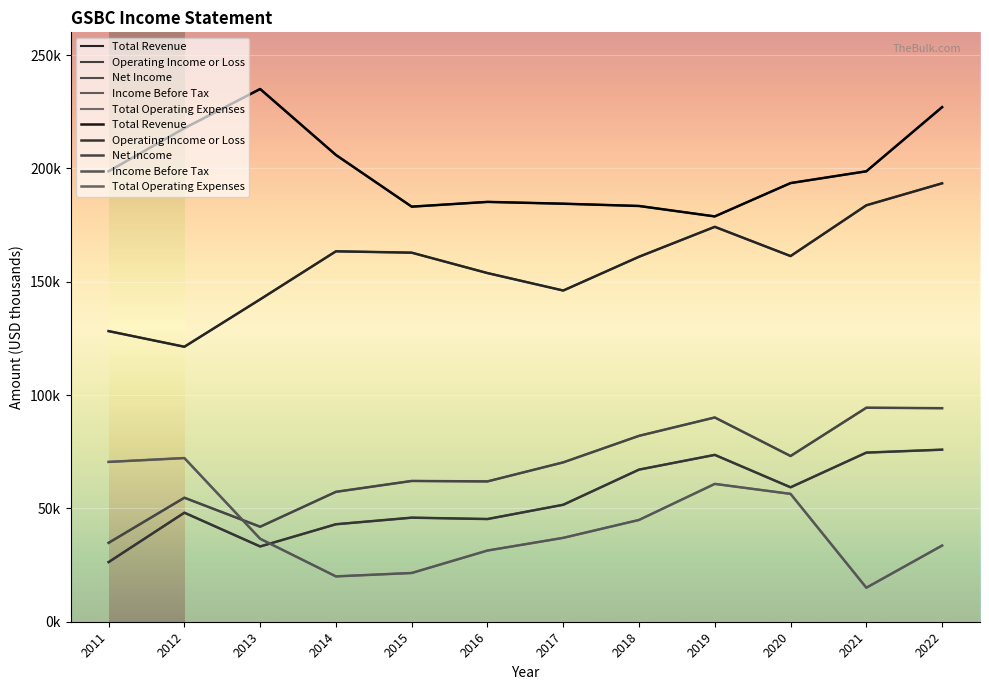

Where is the first local minimum for Total Operating Expenses?

2014